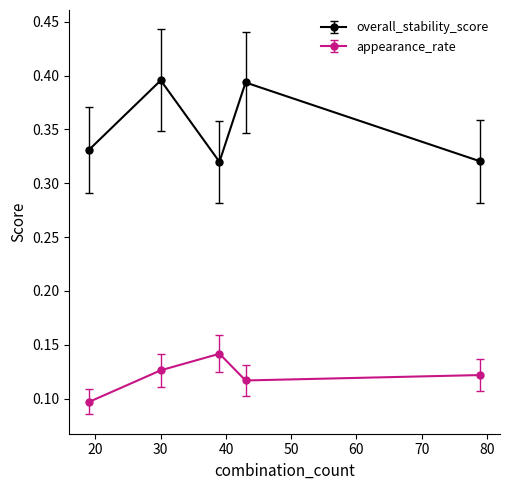

At how many categories does at least one series exceed 0?

5